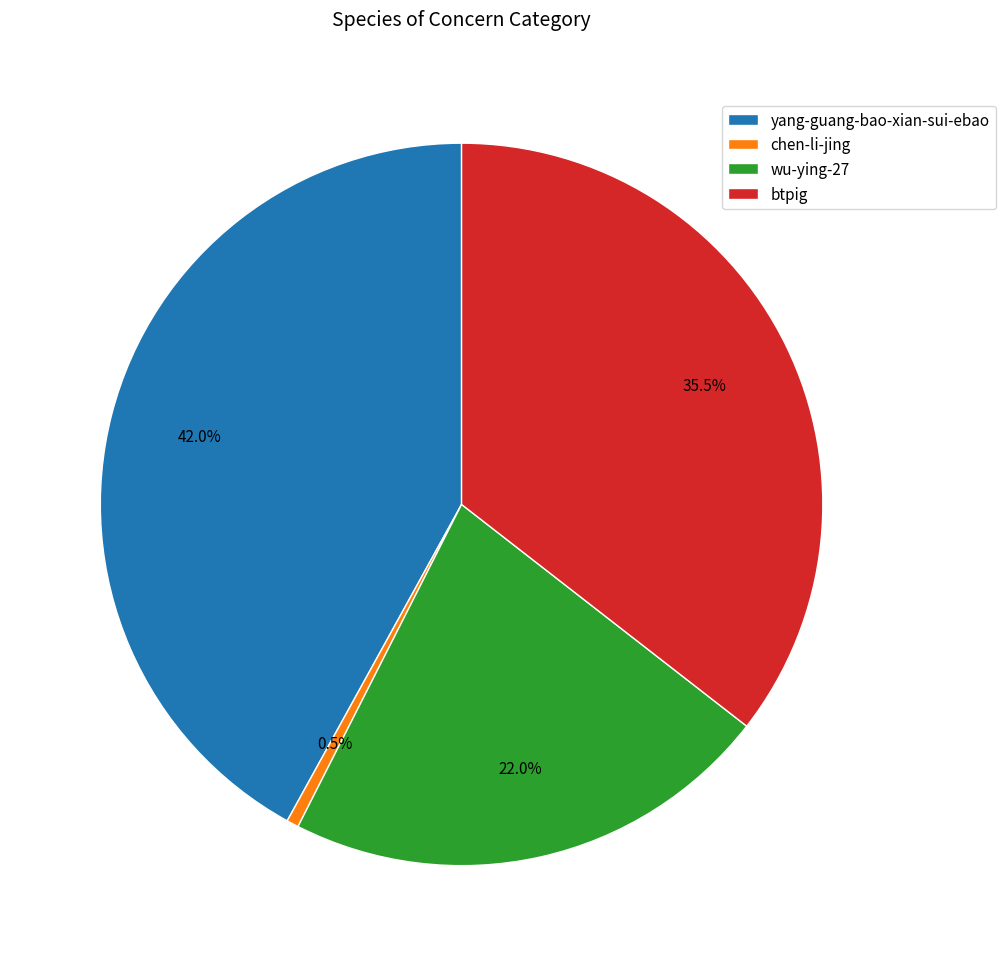

Does yang-guang-bao-xian-sui-ebao represent more than half of the total?

No